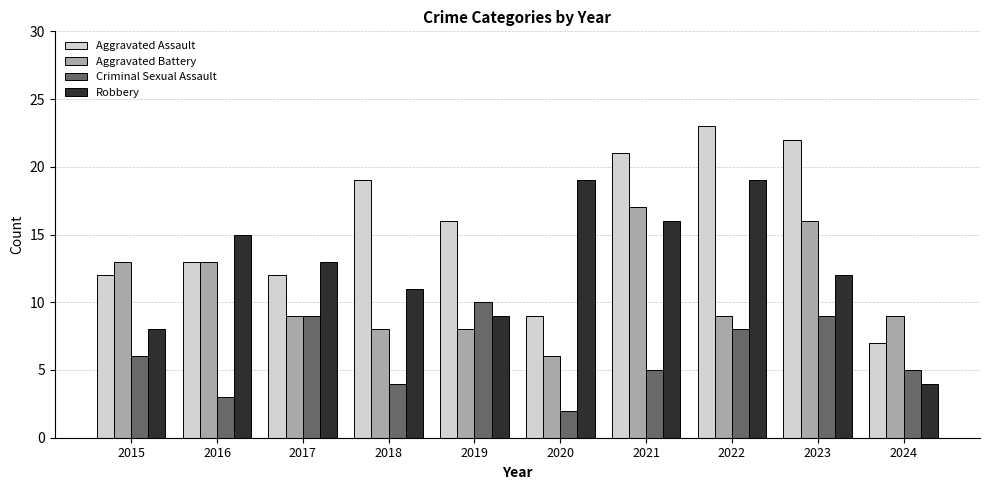

How many values in the Aggravated Assault series are below 16?

5